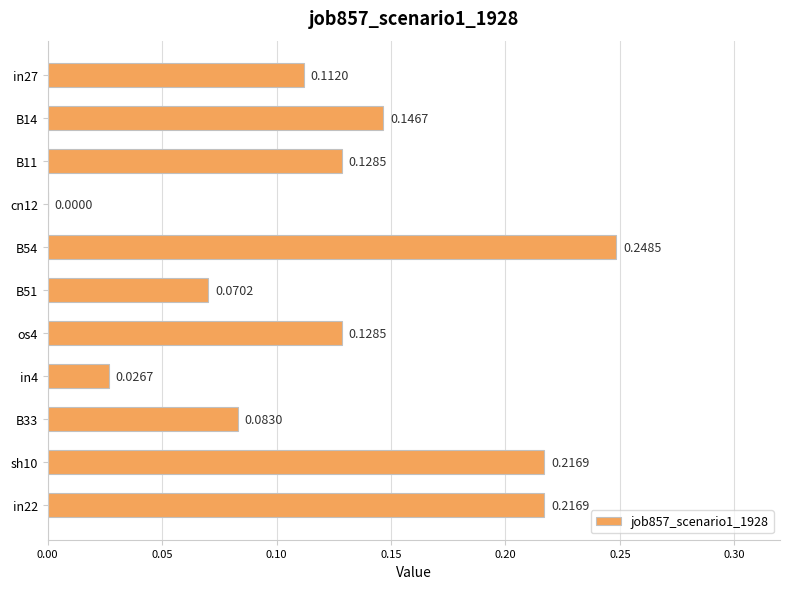

Between B51 and os4, which is larger?

os4